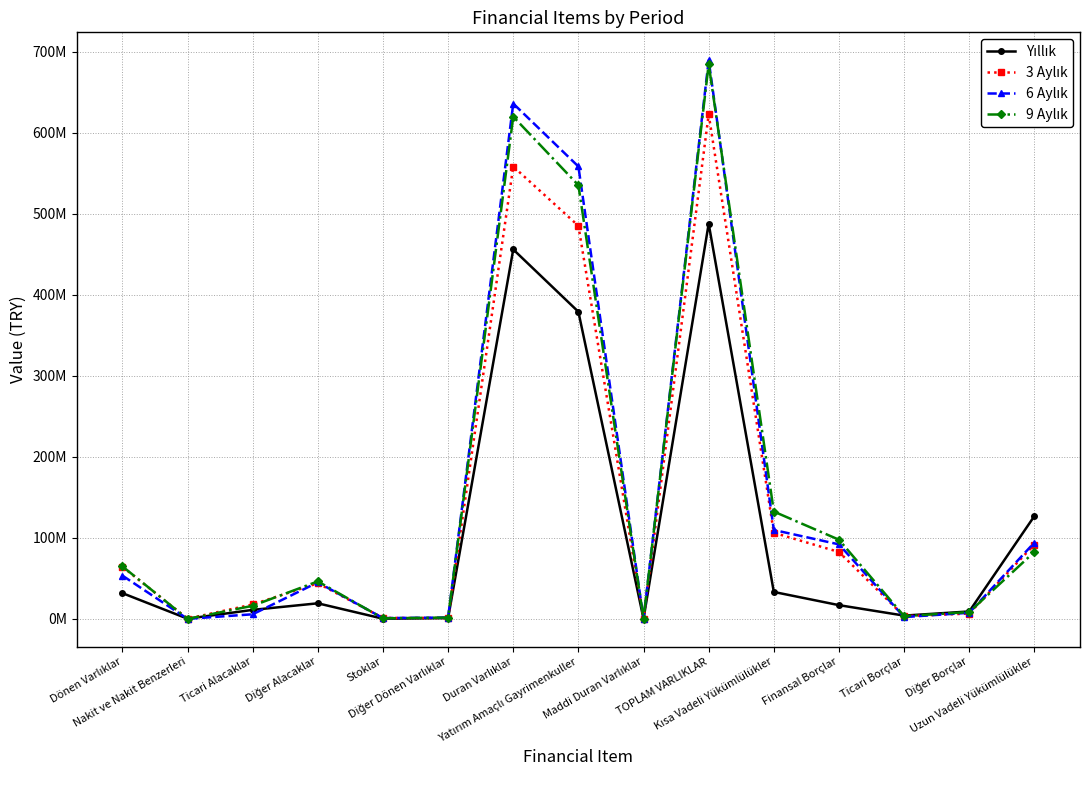

What position from the right is Uzun Vadeli Yükümlülükler?

1